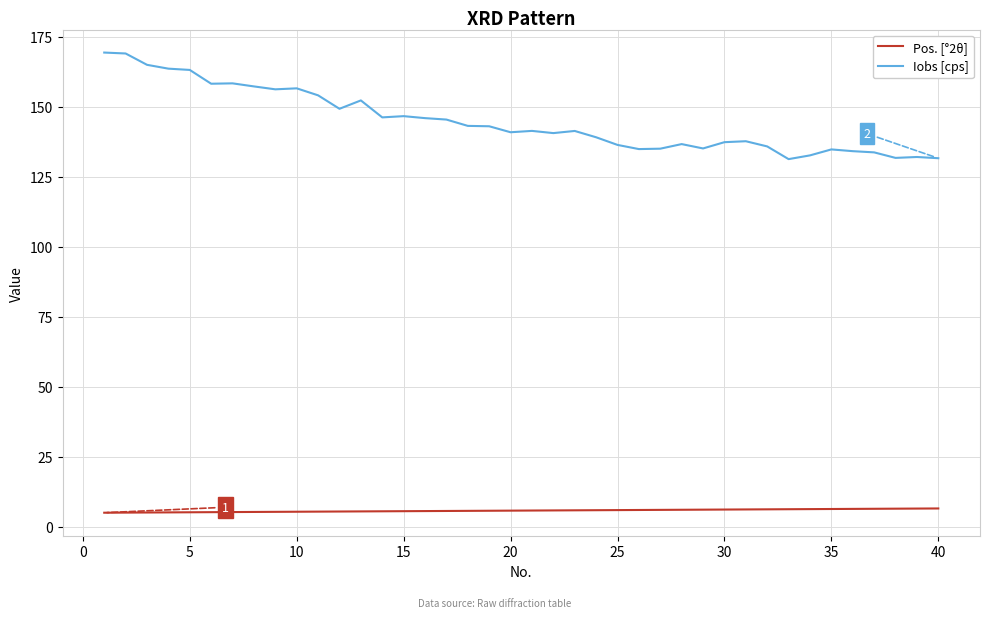

At how many categories does at least one series exceed 74?

40